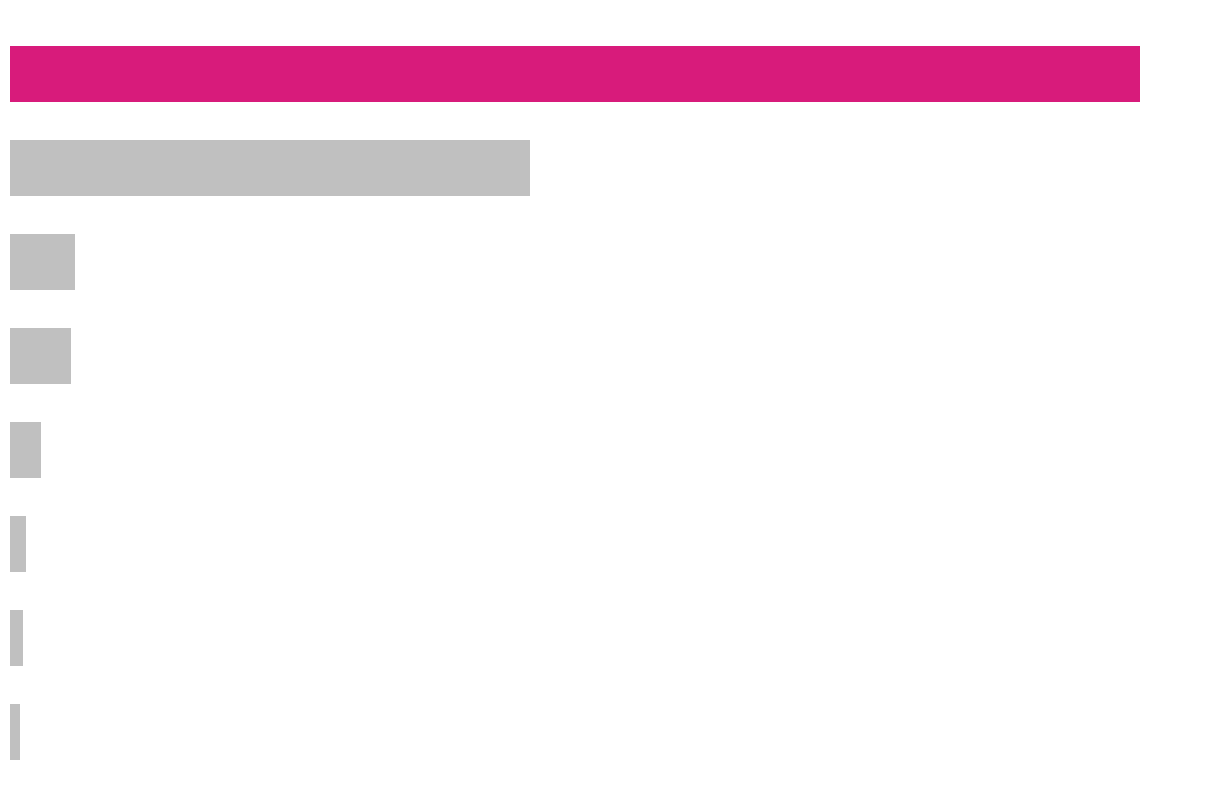

Are the bars horizontal?

Yes